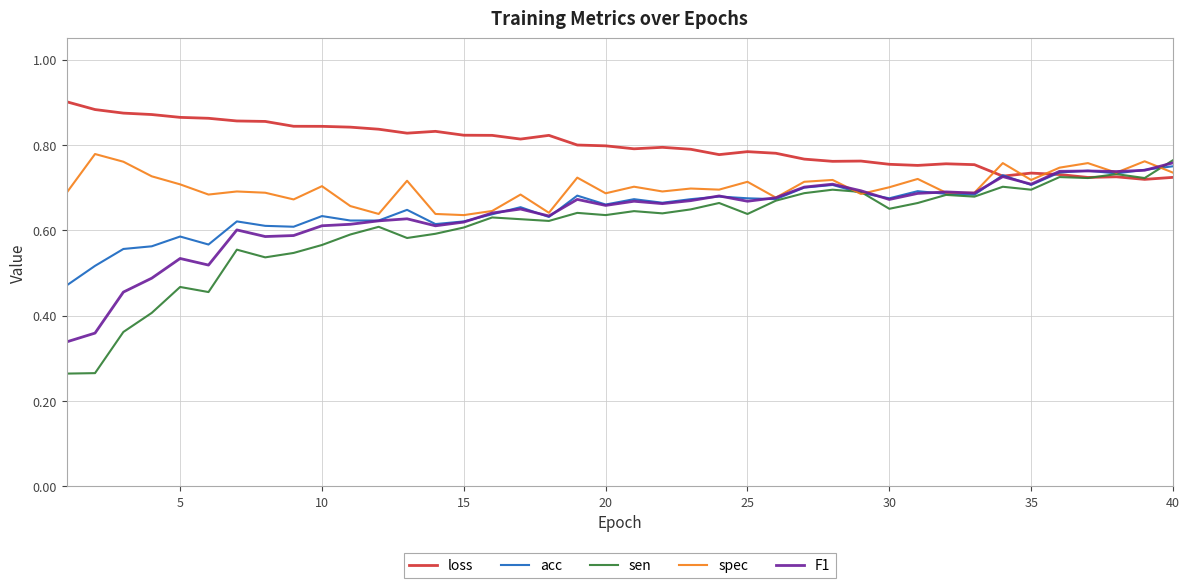

Which series has the widest spread of values?

sen